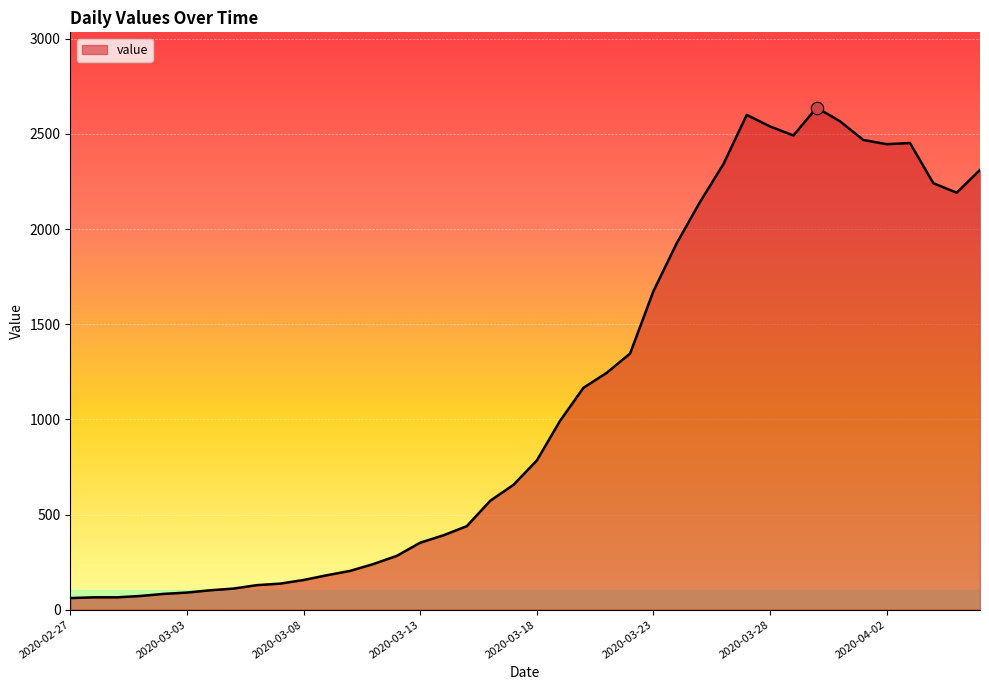

What is the difference between the maximum and minimum values?

2577